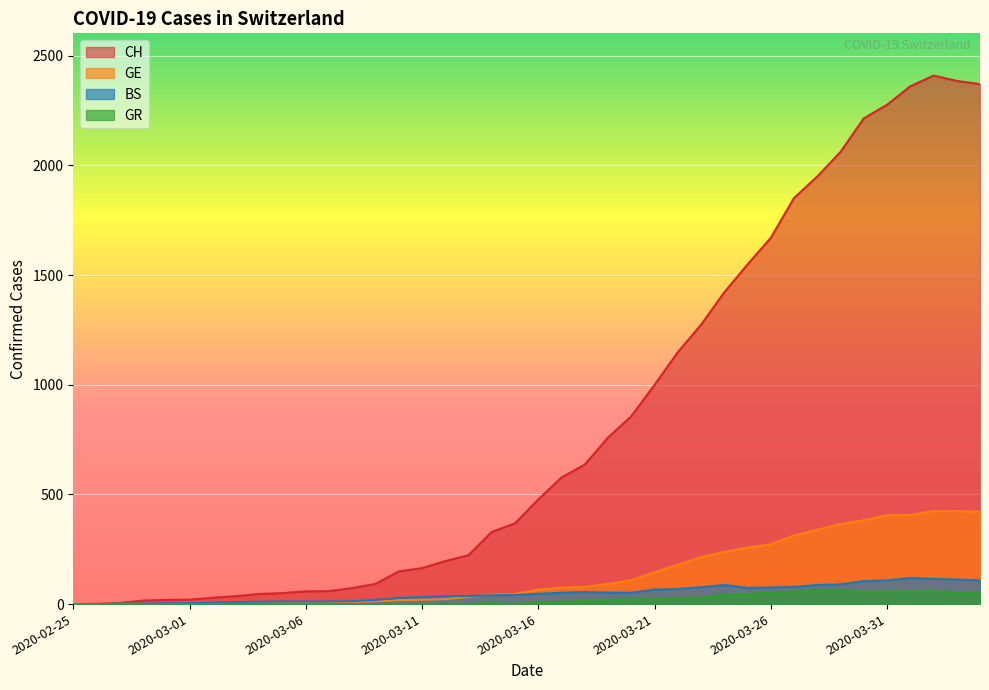

The GE series shows 0 at 2020-02-25. True or false?

True